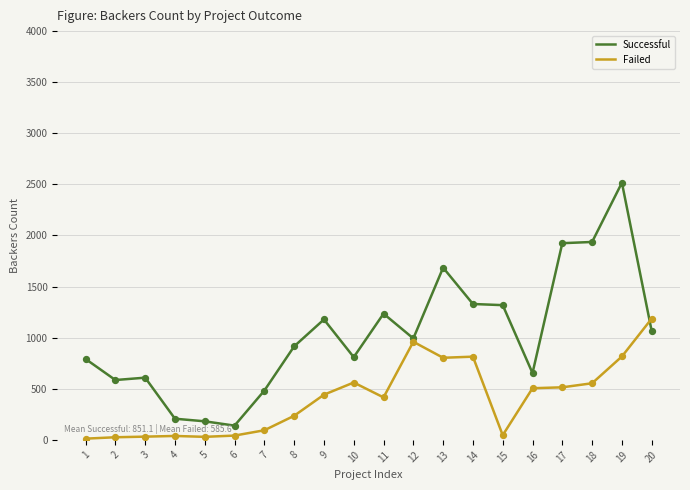

What is the total value across all series at 14?

2144.0